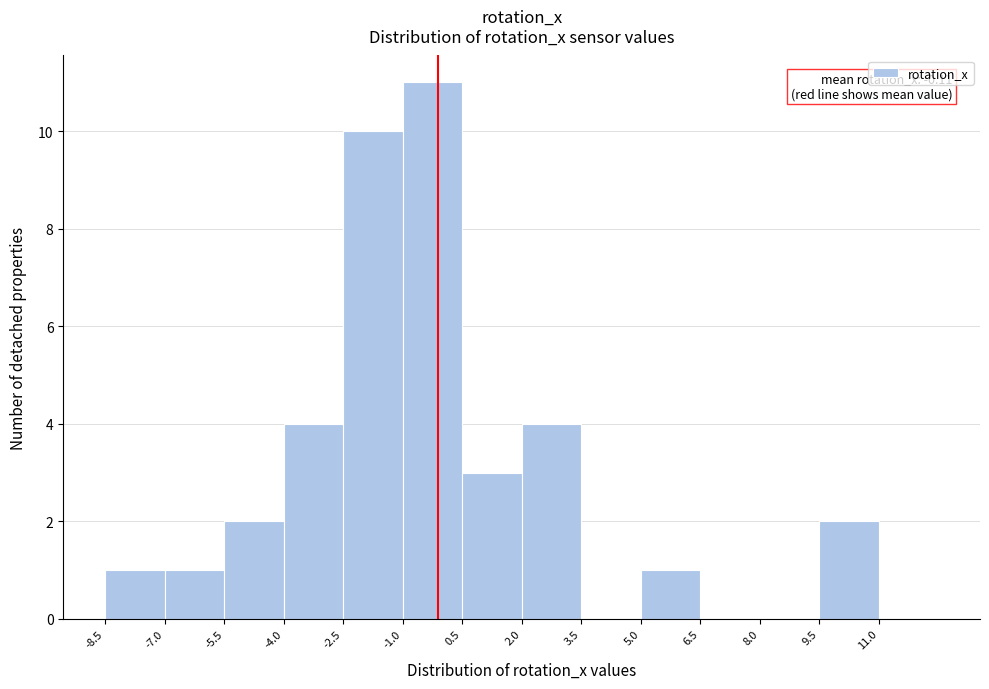

Over which range of the x-axis is the bar tallest?

-1.0 to 0.5